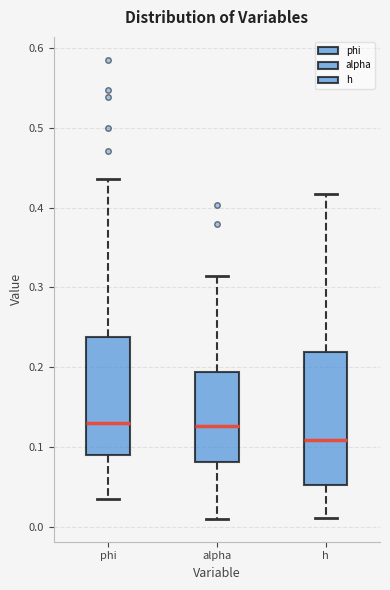

Which box is the tallest, from its lower edge to its upper edge?

h